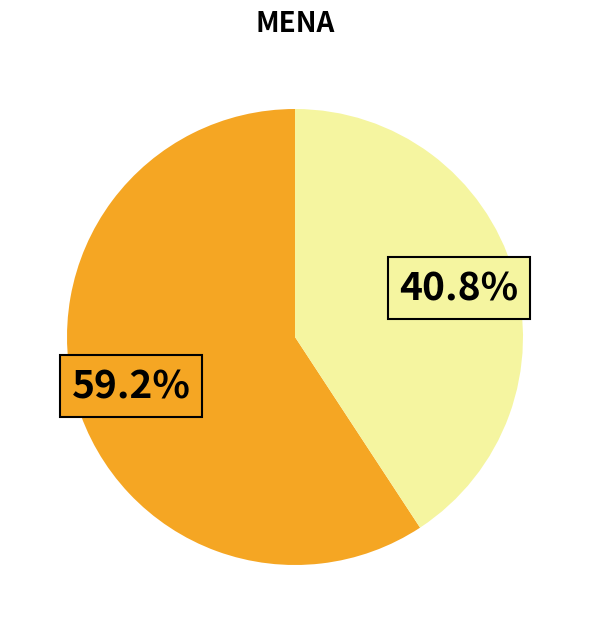

Is there a majority slice in this chart?

Yes